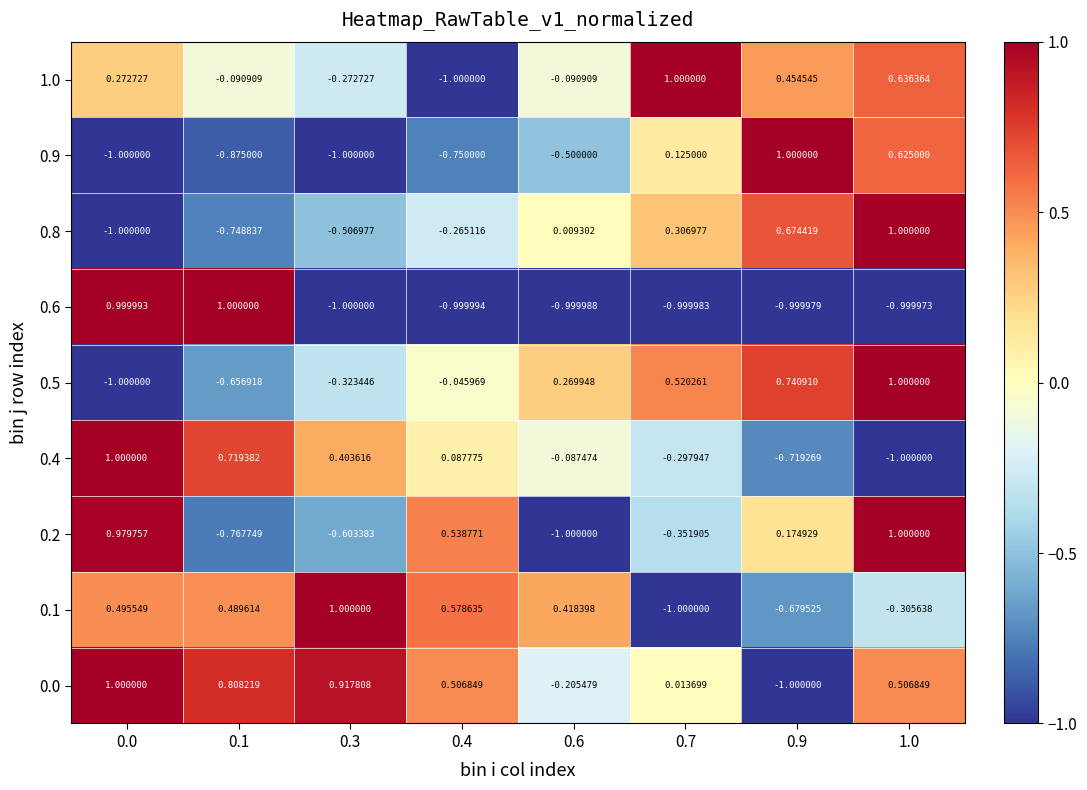

Is the value of 0.6 at 1.0 greater than the value of 1.0 at 0.9?

No